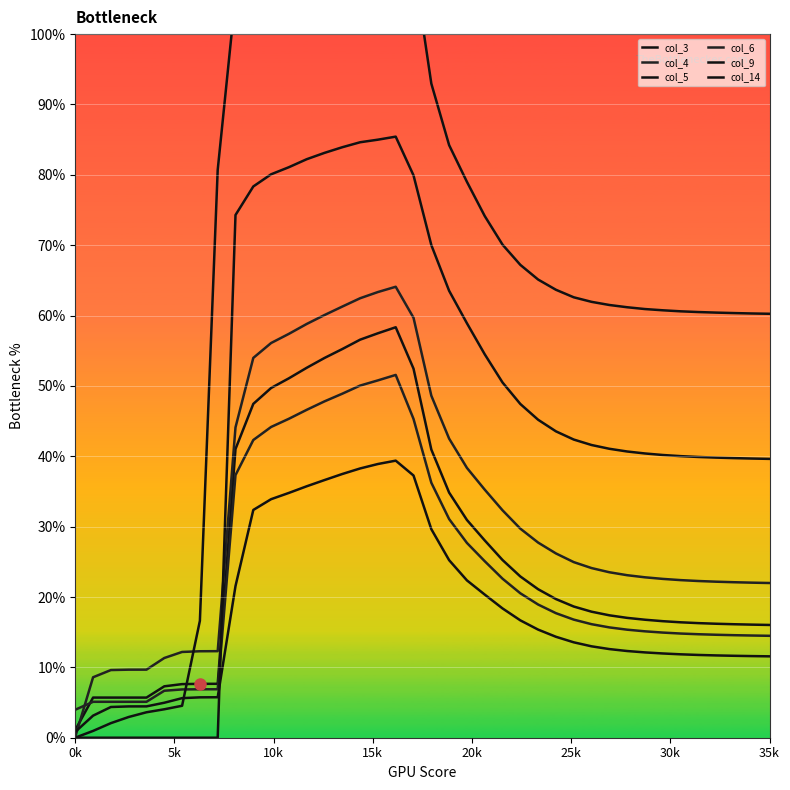

Is it true that col_9 equals 1.4 at 17?

False